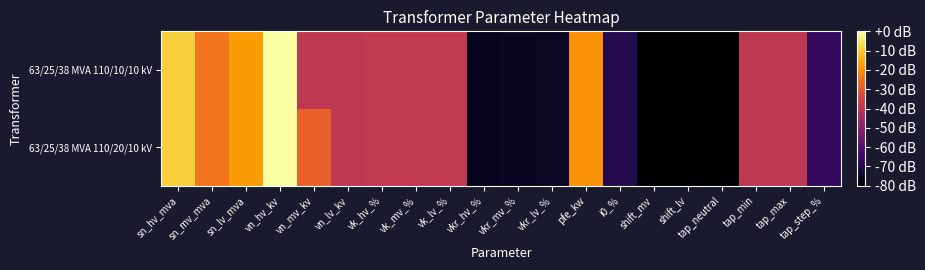

Reading left to right, extract all data points from this chart.

63/25/38 MVA 110/20/10 kV: sn_hv_mva=-9.4	sn_mv_mva=-24.7	sn_lv_mva=-17.8	vn_hv_kv=-0.0	vn_mv_kv=-28.3	vn_lv_kv=-39.3	vk_hv_%=-38.7	vk_mv_%=-38.7	vk_lv_%=-38.7	vkr_hv_%=-75.8	vkr_mv_%=-75.3	vkr_lv_%=-74.9	pfe_kw=-19.1	i0_%=-69.2	shift_mv=-80.0	shift_lv=-80.0	tap_neutral=-80.0	tap_min=-39.3	tap_max=-39.3	tap_step_%=-66.6
63/25/38 MVA 110/10/10 kV: sn_hv_mva=-9.4	sn_mv_mva=-24.7	sn_lv_mva=-17.8	vn_hv_kv=-0.0	vn_mv_kv=-39.3	vn_lv_kv=-39.3	vk_hv_%=-38.7	vk_mv_%=-38.7	vk_lv_%=-38.7	vkr_hv_%=-75.8	vkr_mv_%=-75.3	vkr_lv_%=-74.9	pfe_kw=-19.1	i0_%=-69.2	shift_mv=-80.0	shift_lv=-80.0	tap_neutral=-80.0	tap_min=-39.3	tap_max=-39.3	tap_step_%=-66.6